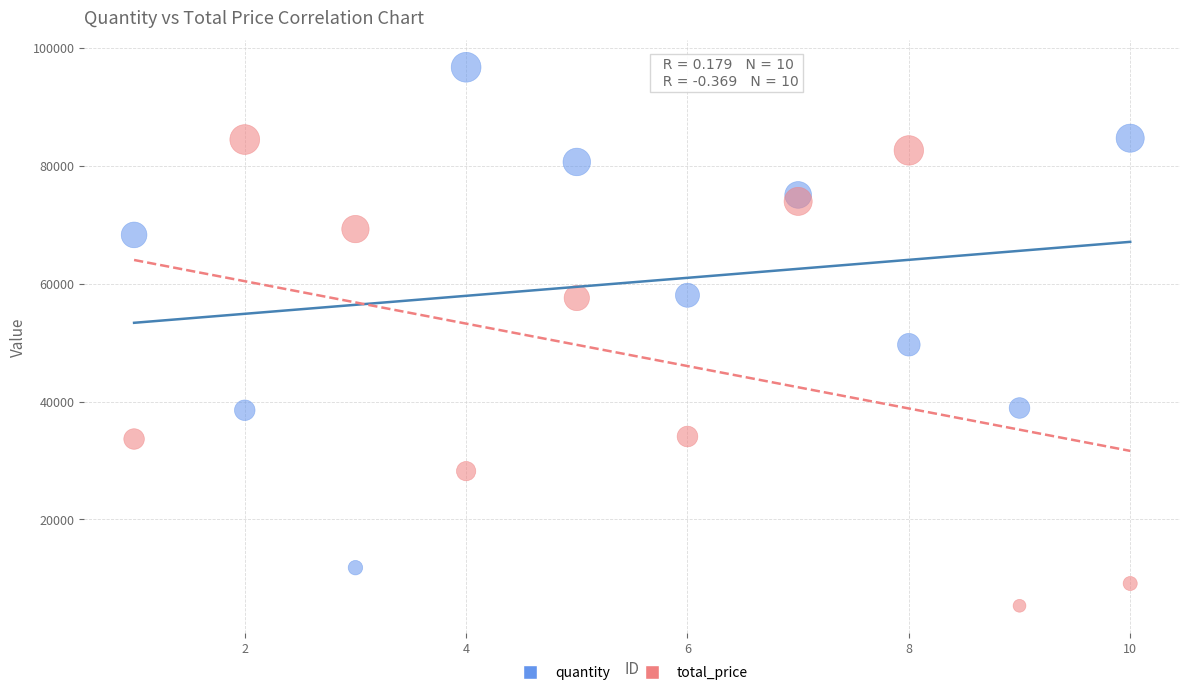

Which series contains the highest Y value?

quantity